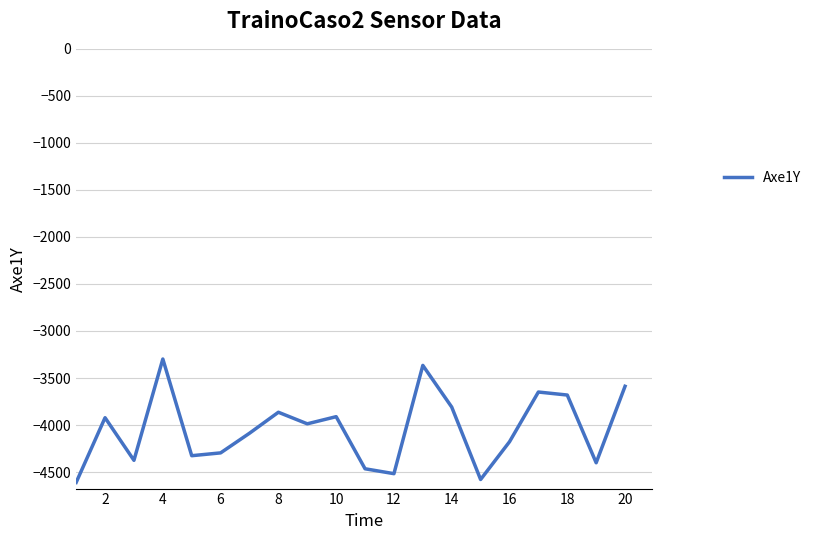

What is the minimum value shown in the chart?

-4610